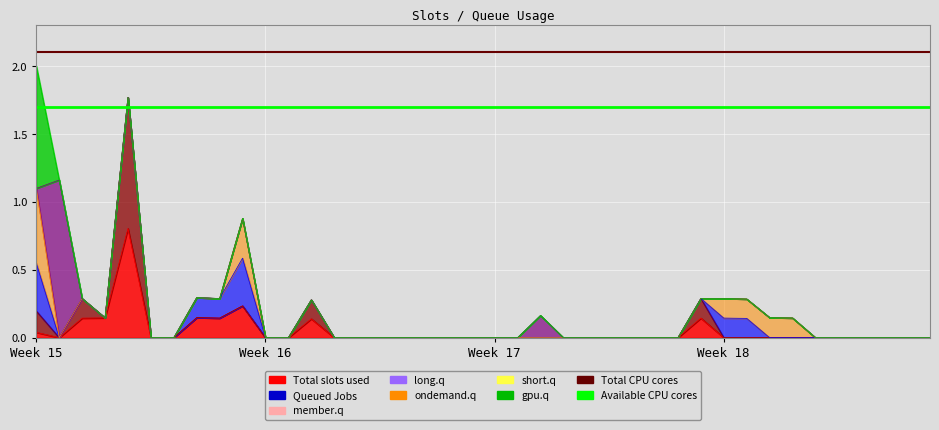

What is the total value across all series at 6?

3.8